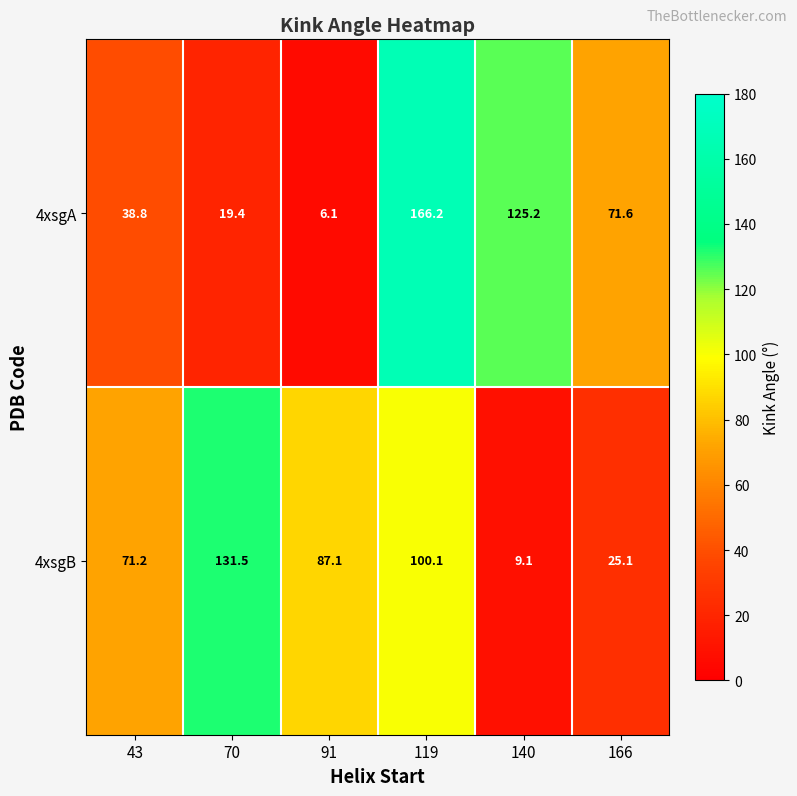

Which series has the largest total across all categories?

4xsgA